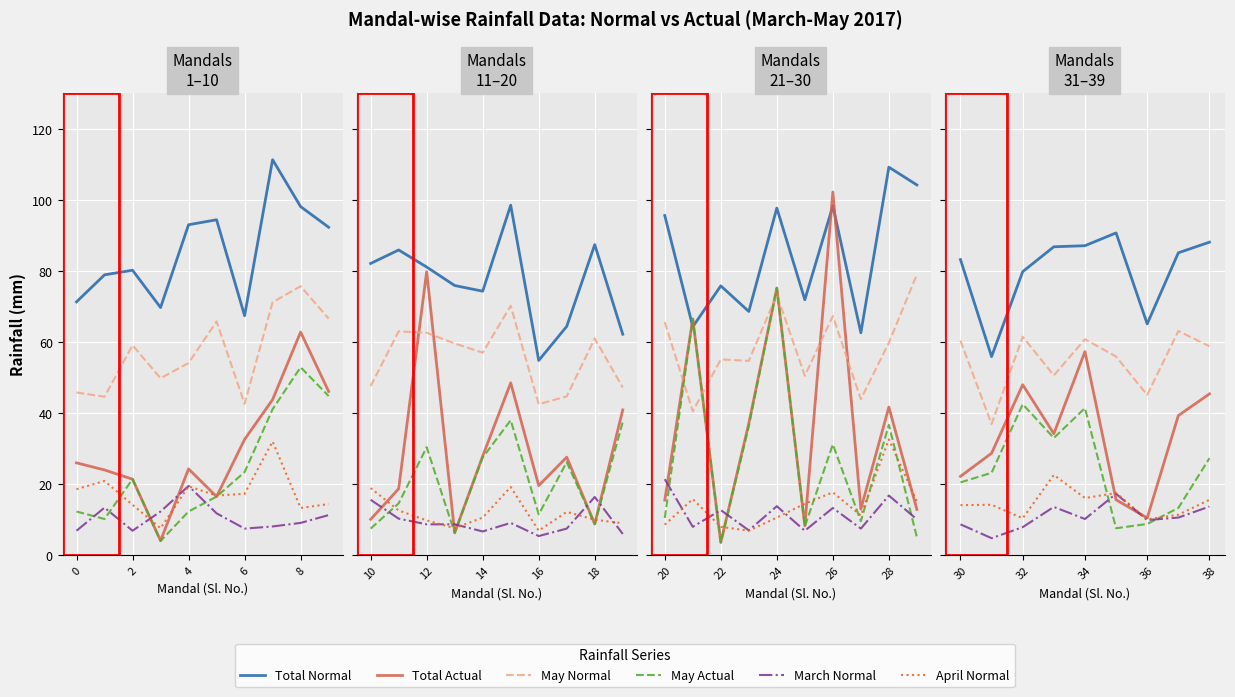

Between 2 and 8, which is larger?

8